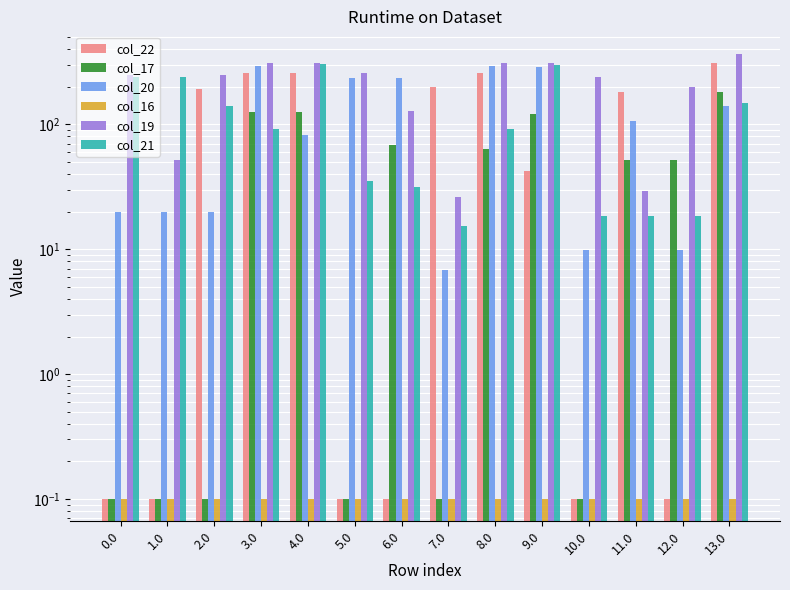

How many data points does each series have?

14